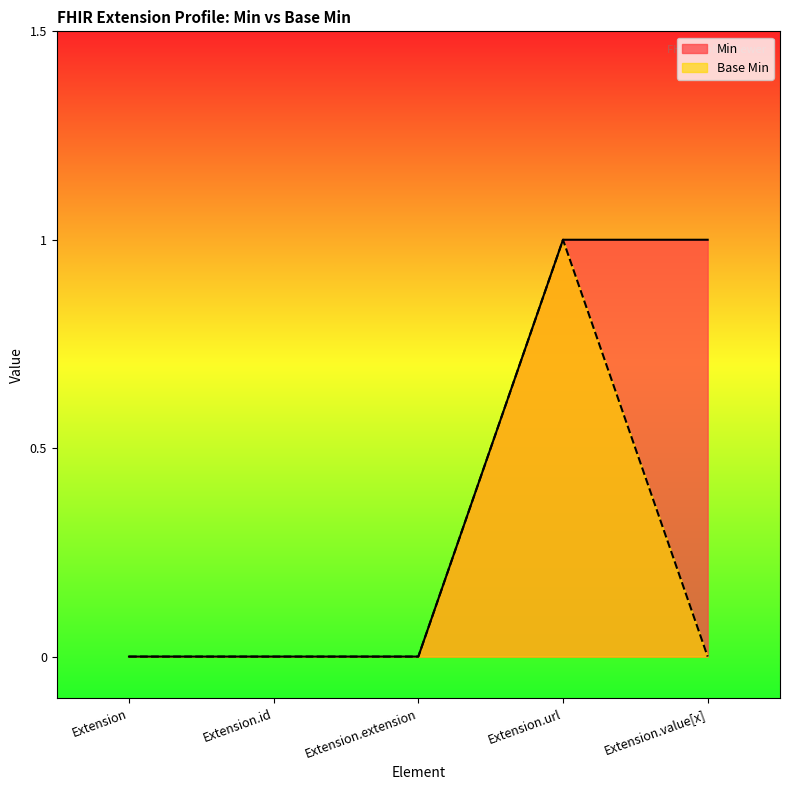

How many Base Min values are between 0 and 1?

5